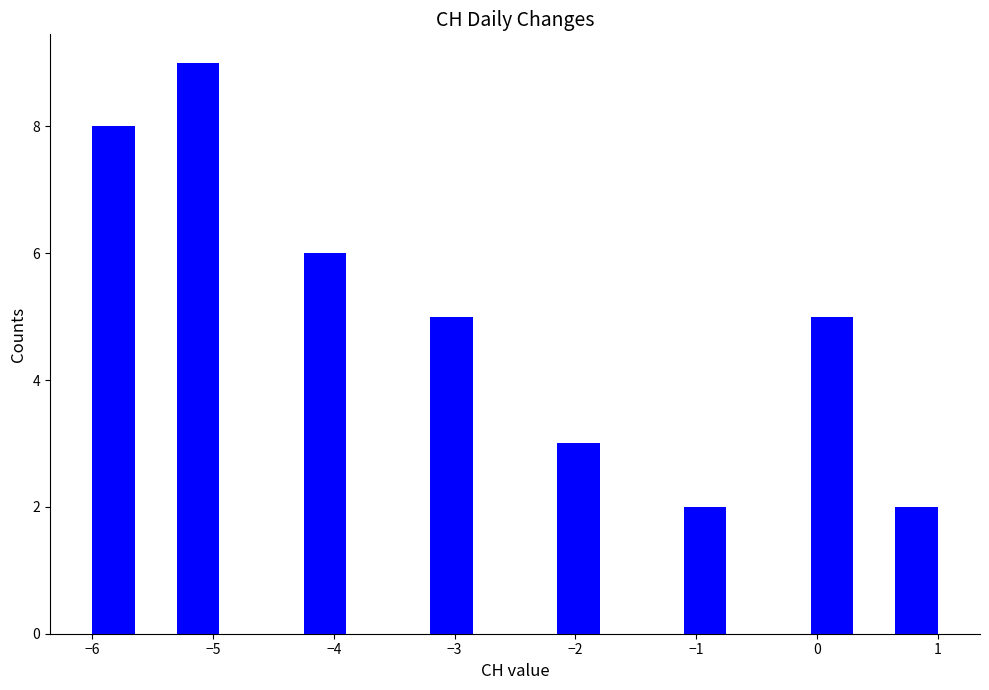

Around what value on the x-axis is the tallest bar? Give the approximate position of its centre, as read against the axis.

-5.1